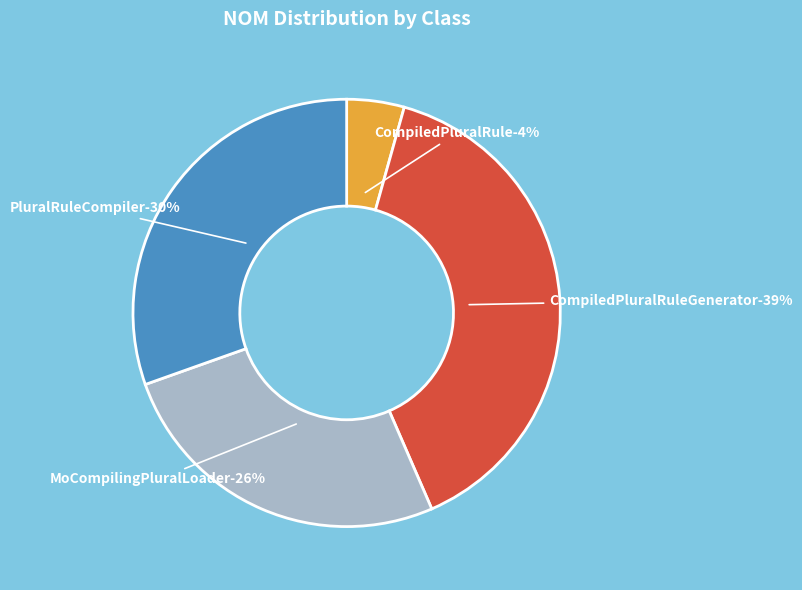

To the nearest percent, what is the difference between the largest and smallest slice percentages?

35%